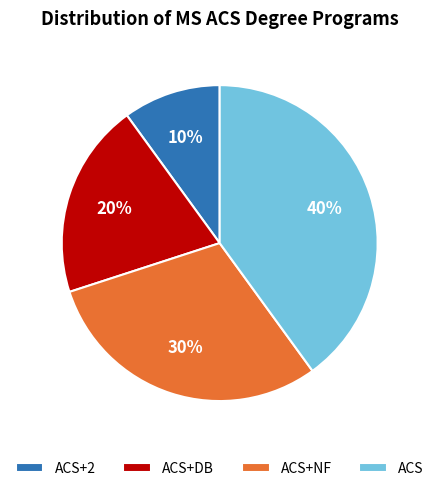

Approximately how many times larger is the value at ACS+DB compared to ACS+NF?

0.7